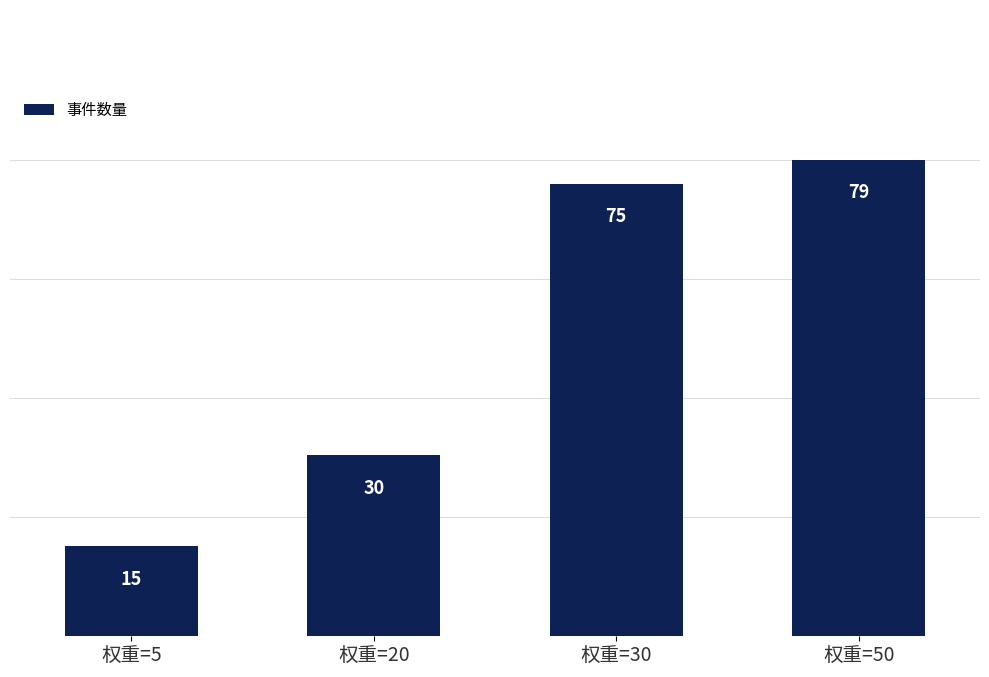

Is it true that the value at 权重=50 is 79?

True